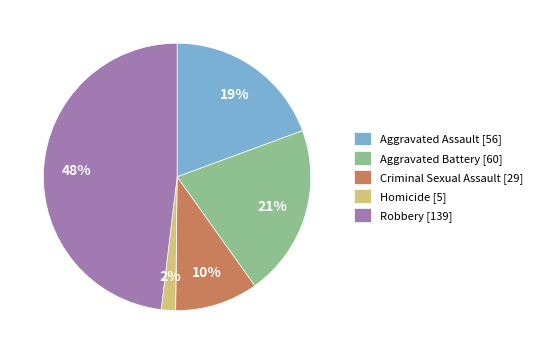

Between Criminal Sexual Assault and Aggravated Assault, which is larger?

Aggravated Assault